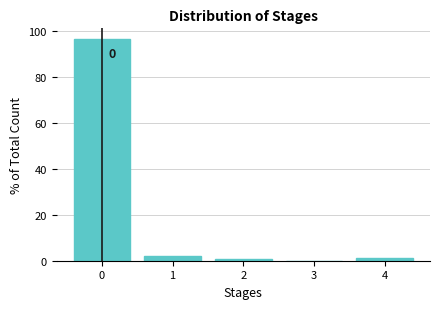

Reading left to right, list all the values displayed in this chart.

0=96.2	1=1.9	2=0.6	3=0.0	4=1.3